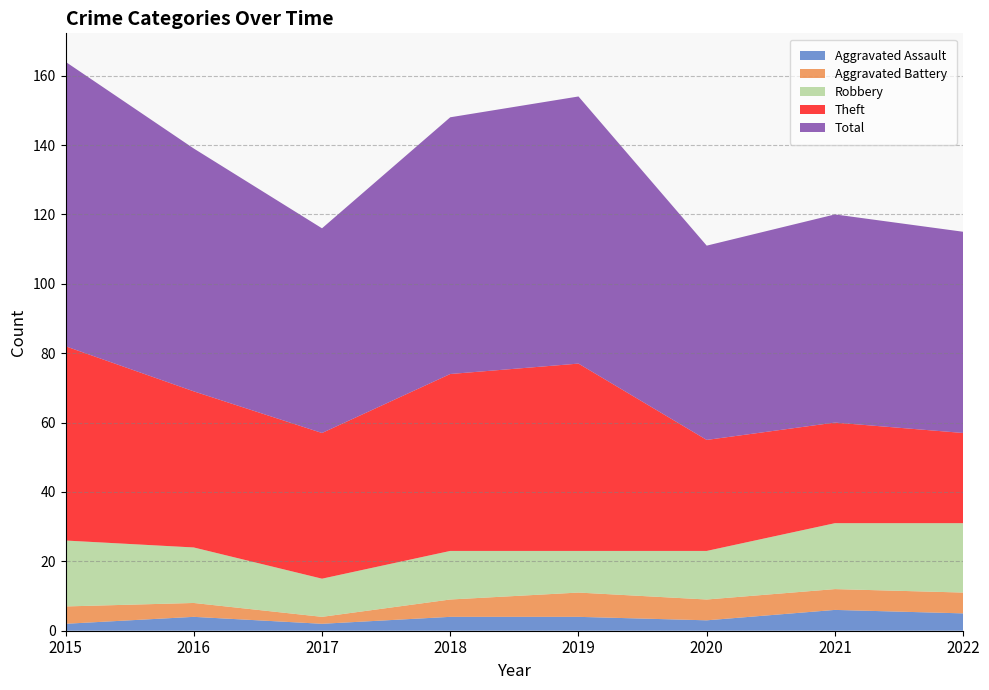

Reading left to right, list all the values displayed in this chart.

Aggravated Assault: 2015=2	2016=4	2017=2	2018=4	2019=4	2020=3	2021=6	2022=5
Aggravated Battery: 2015=5	2016=4	2017=2	2018=5	2019=7	2020=6	2021=6	2022=6
Robbery: 2015=19	2016=16	2017=11	2018=14	2019=12	2020=14	2021=19	2022=20
Theft: 2015=56	2016=45	2017=42	2018=51	2019=54	2020=32	2021=29	2022=26
Total: 2015=82	2016=70	2017=59	2018=74	2019=77	2020=56	2021=60	2022=58